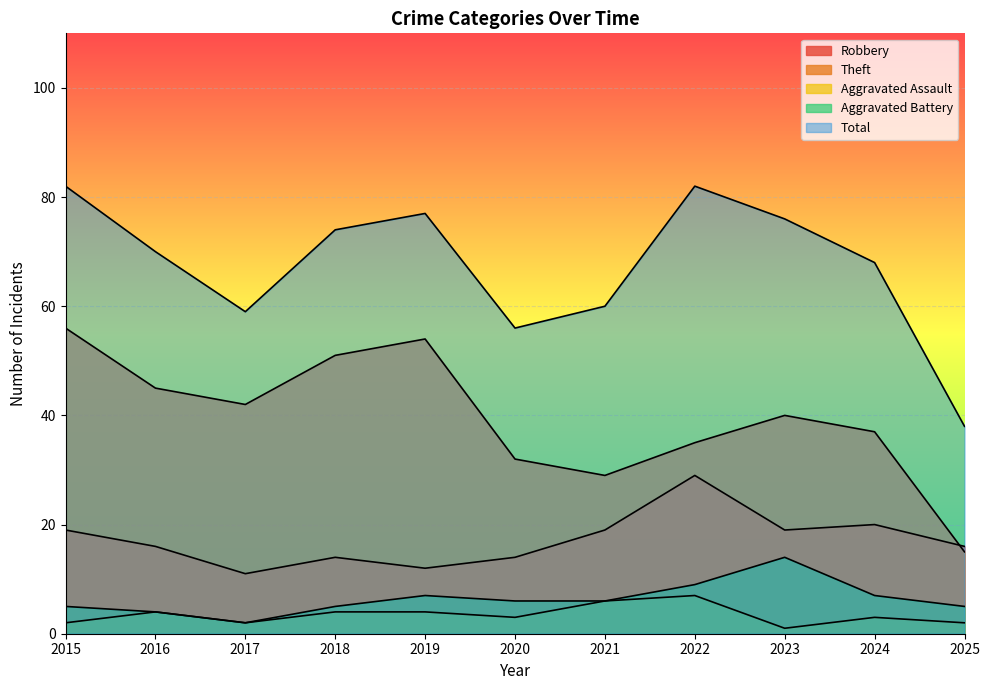

Which series has the largest total across all categories?

Total